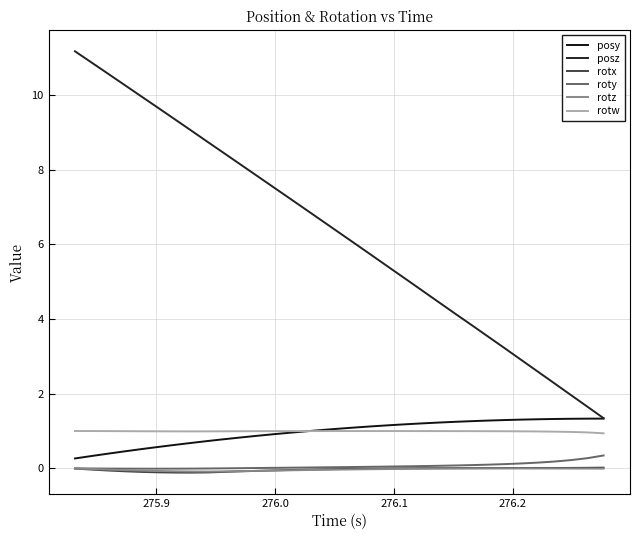

How many lines are shown in the chart?

6